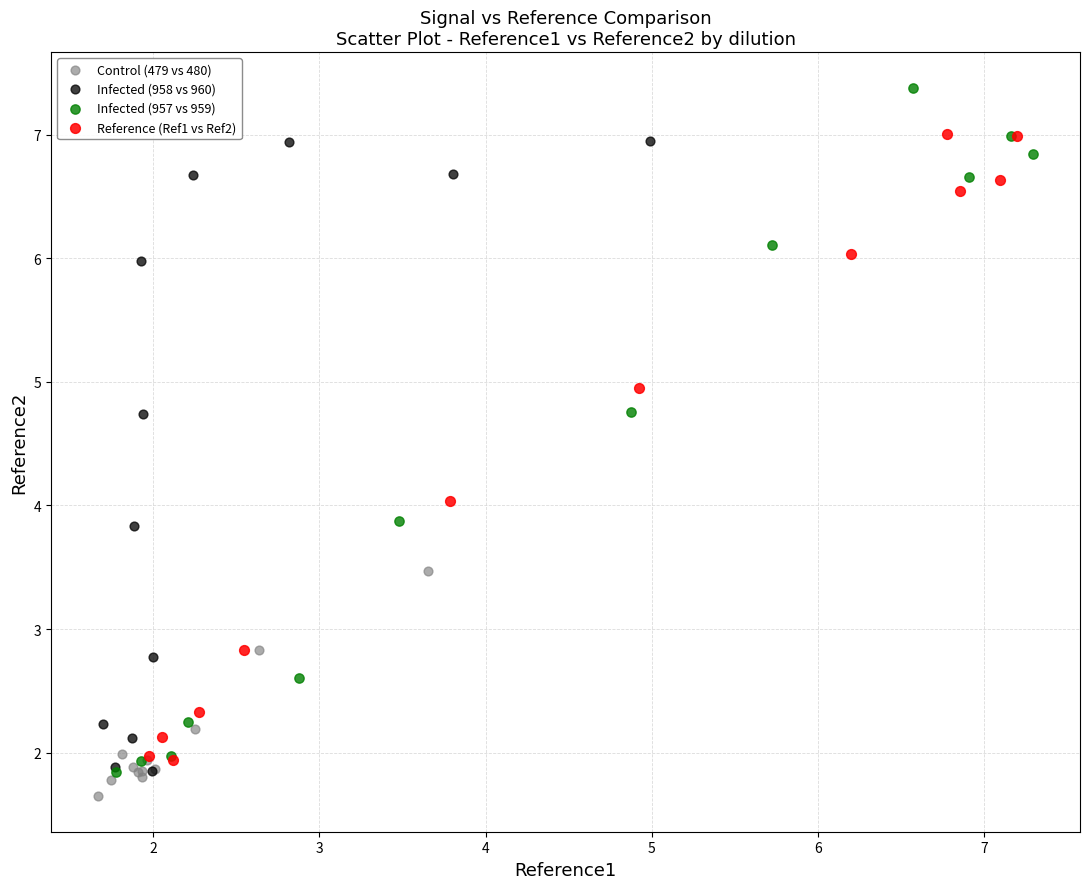

Which series has the largest Y range (max minus min)?

Infected (957 vs 959)